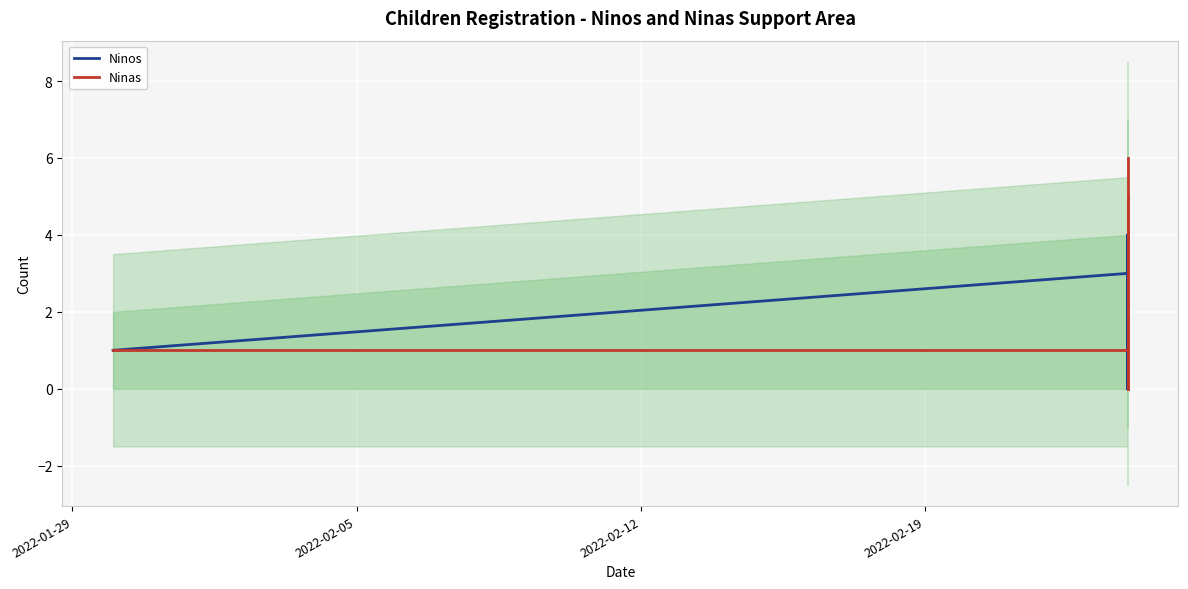

At how many categories does at least one series exceed 4?

3